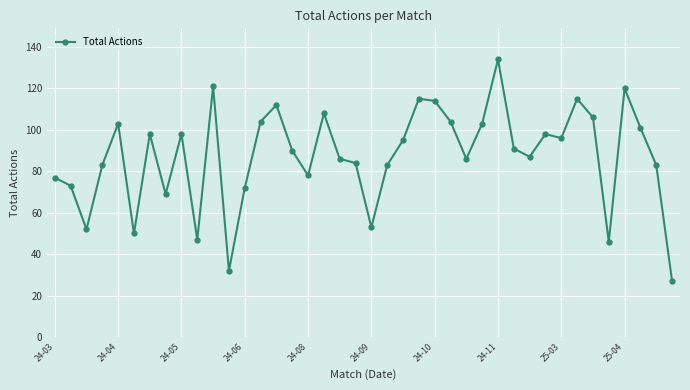

True or false: there are more than 2 points higher than both neighbors.

True